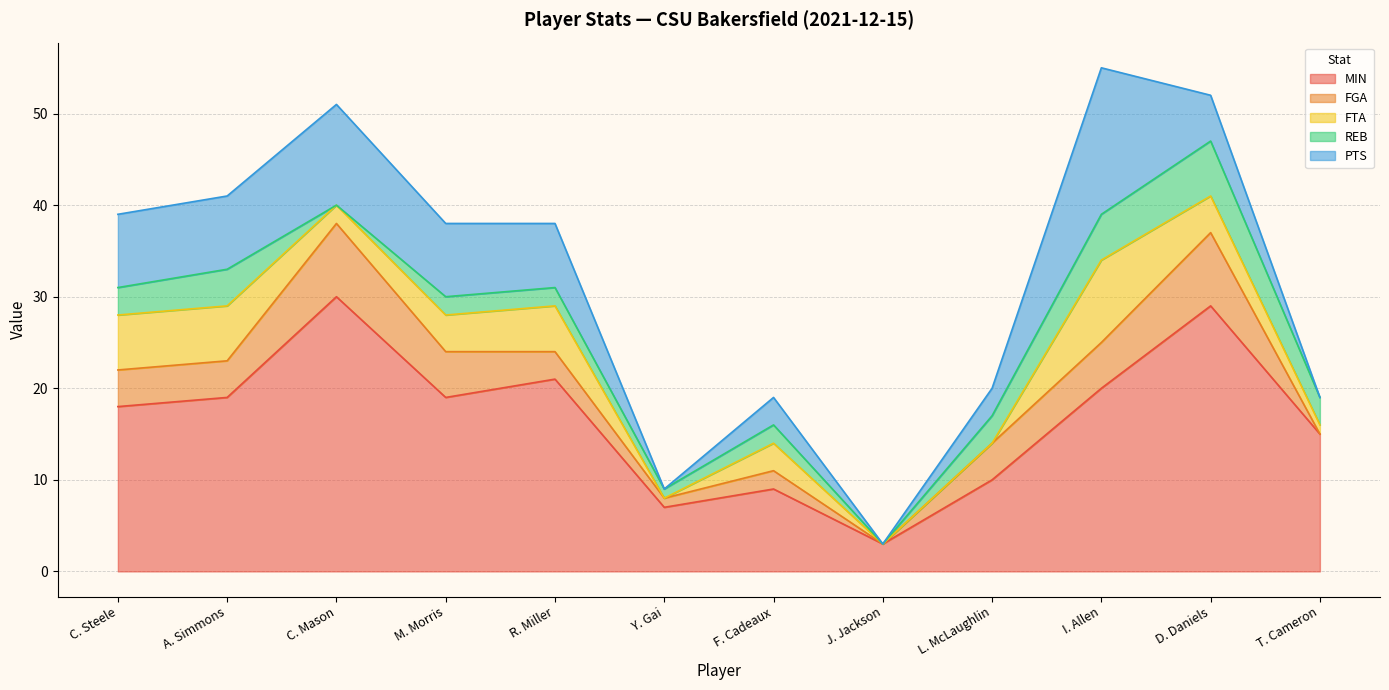

Where do FTA and REB first cross each other?

R. Miller and Y. Gai